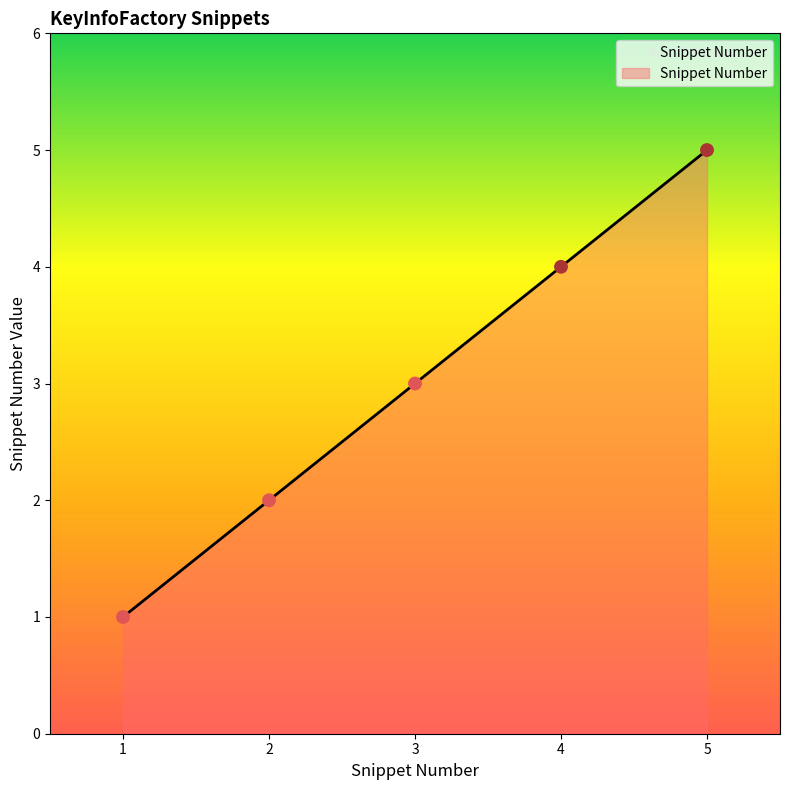

Between 2 and 4, which is larger?

4